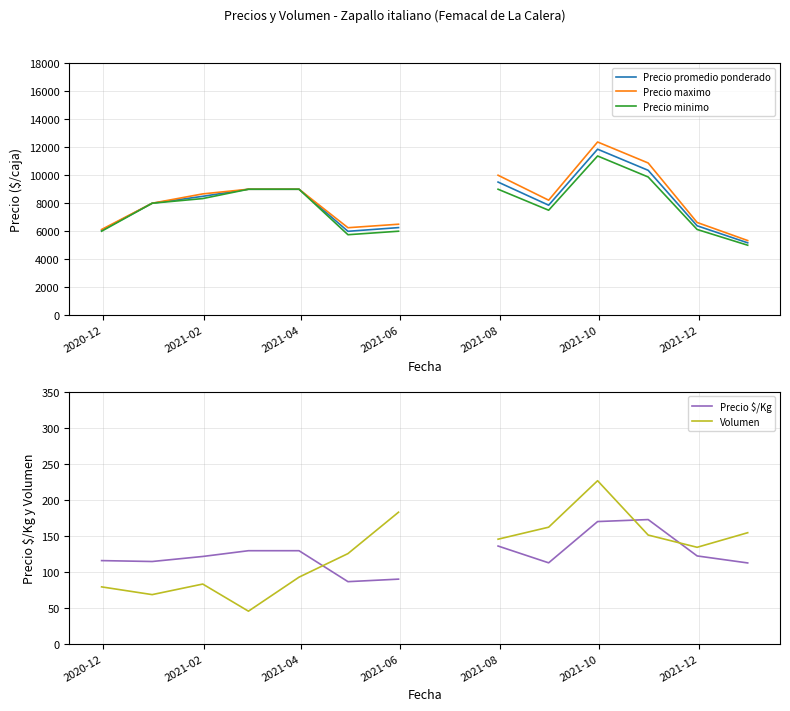

What position from the right is 2020-12?

14